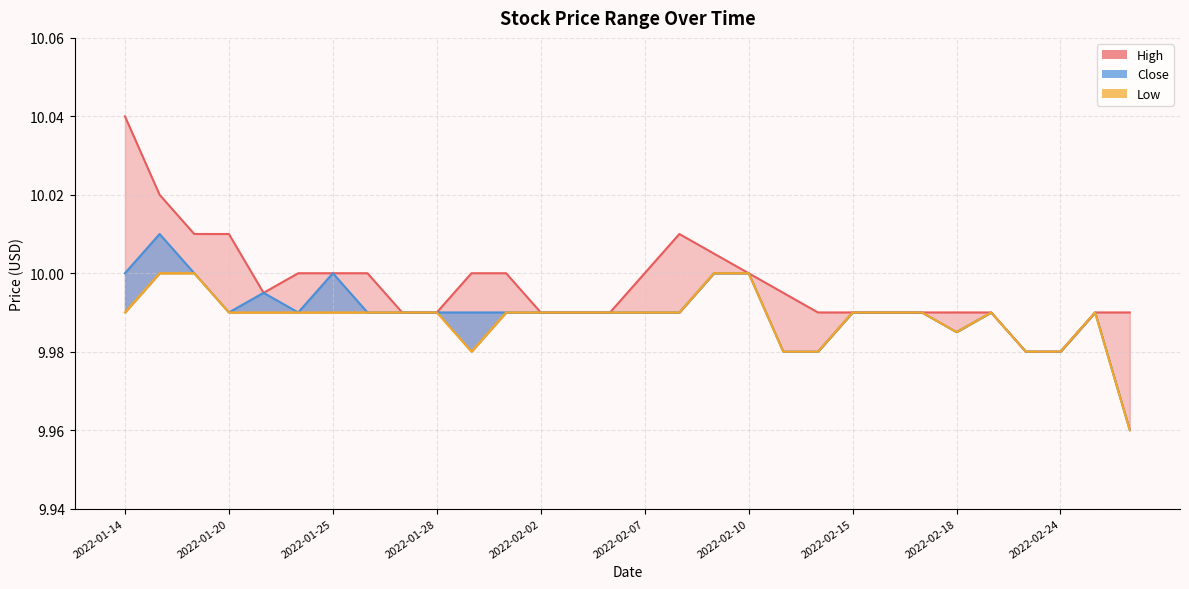

List the series in order of their overall mean, lowest first.

Low, Close, High